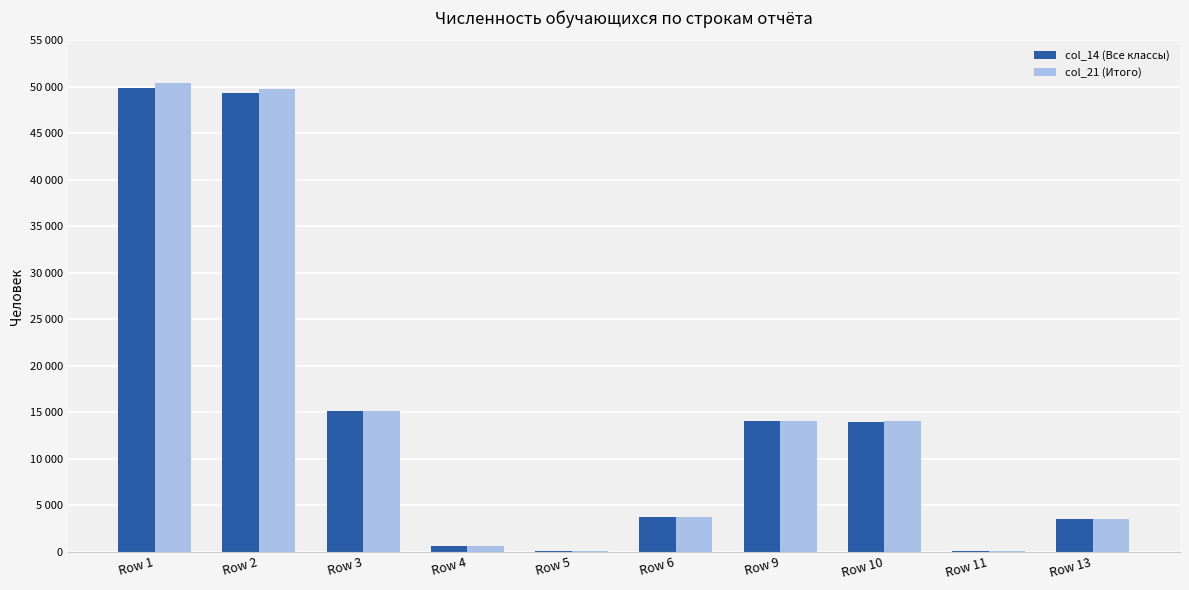

Does the chart contain stacked bars?

No